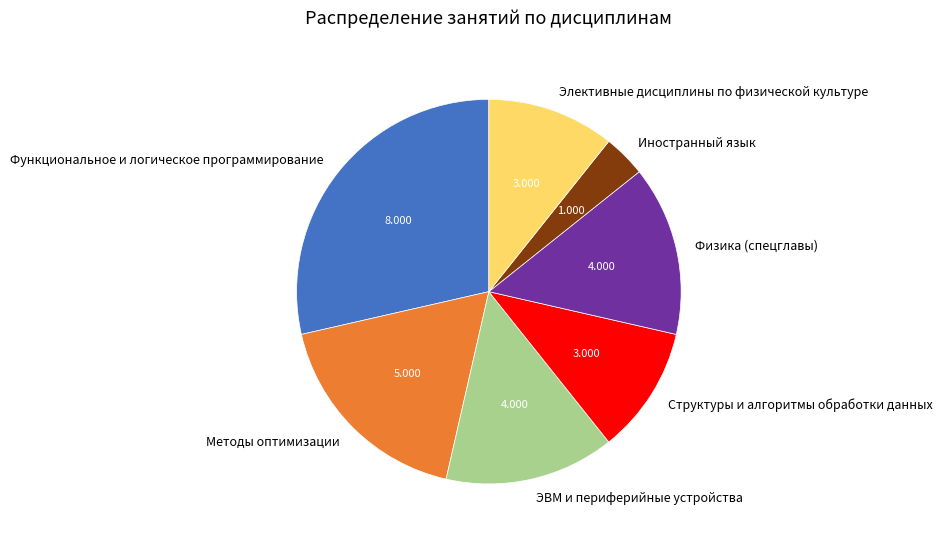

Combined, do Структуры и алгоритмы обработки данных and Элективные дисциплины по физической культуре account for over 50%?

No